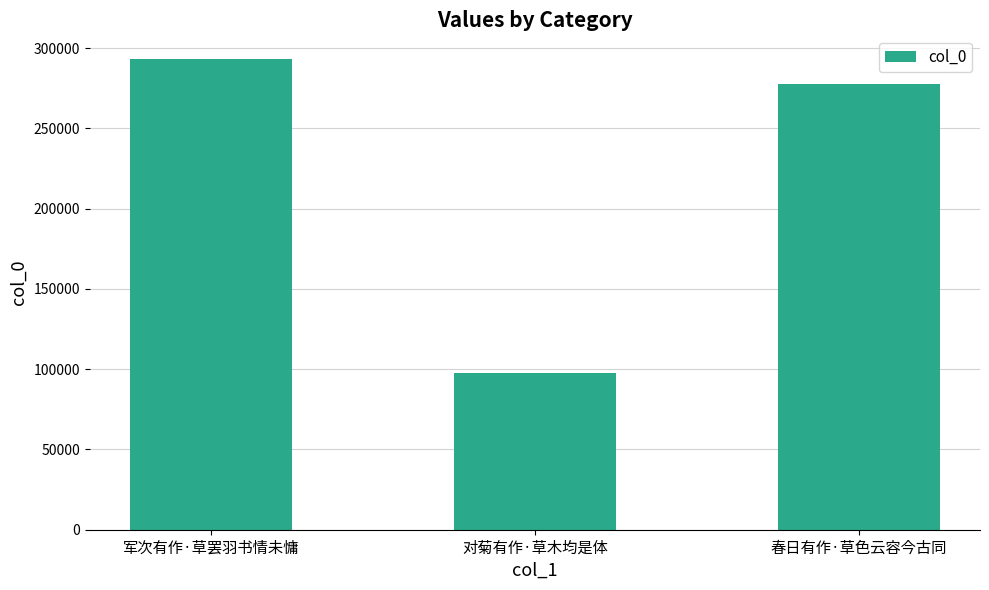

Rank the categories by value from lowest to highest.

对菊有作·草木均是体, 春日有作·草色云容今古同, 军次有作·草罢羽书情未慵